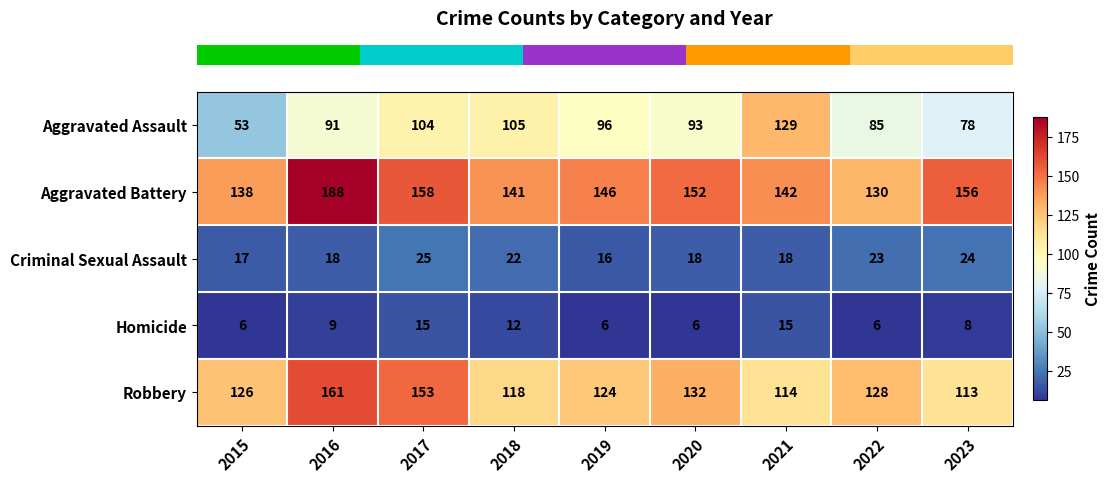

What is the smallest value displayed?

6